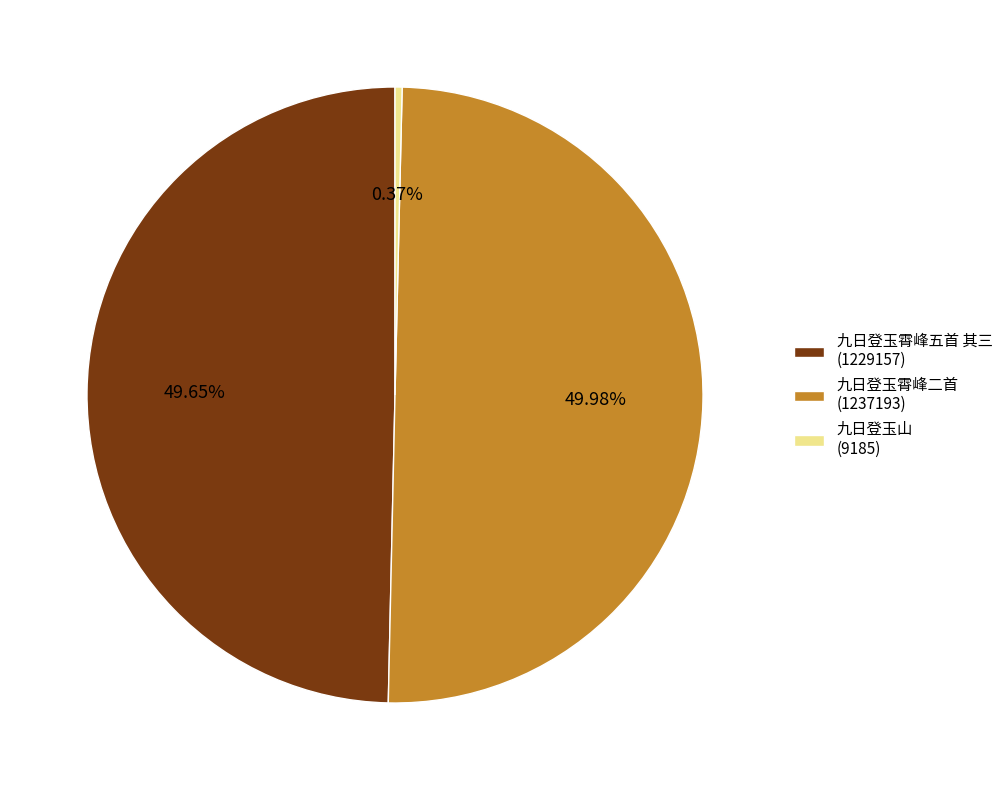

Do 九日登玉霄峰二首 (1237193) and 九日登玉山 (9185) together represent more than half of the pie?

Yes